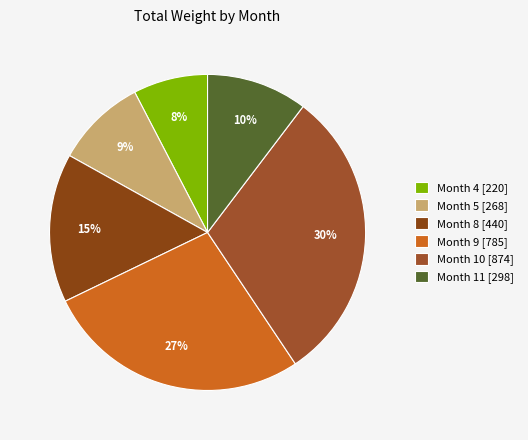

Which category has the smallest portion of the pie?

Month 4 [220]